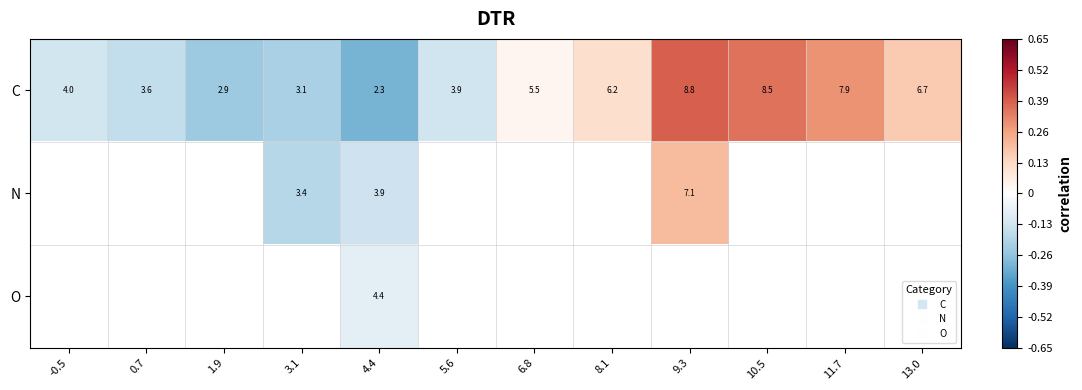

What is the greatest value displayed?

0.6